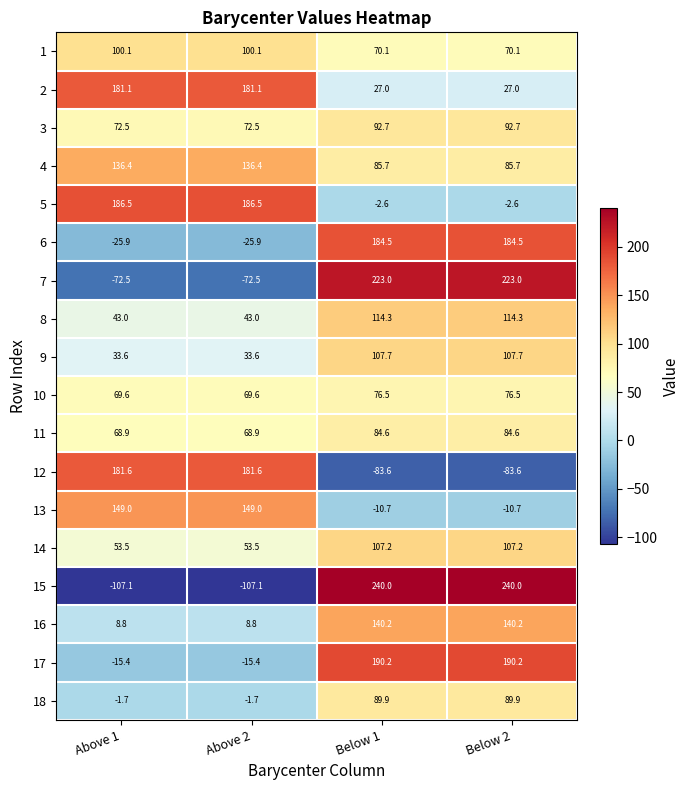

What value does the 12 series have at Above 2?

181.6